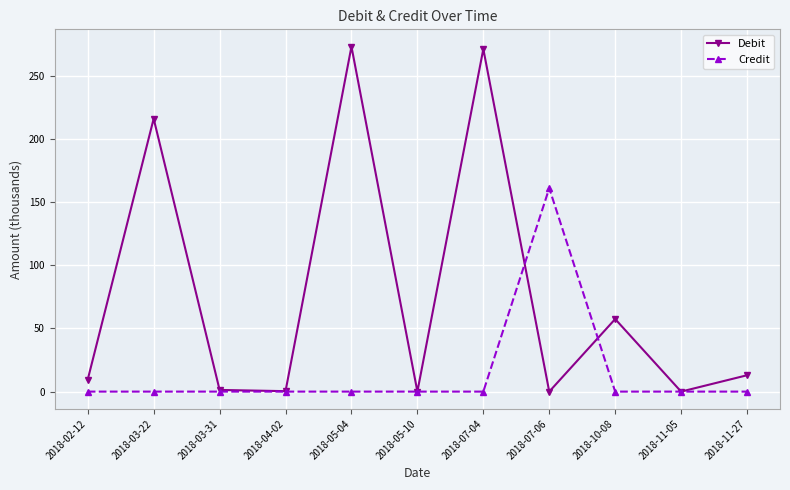

How many lines are shown in the chart?

2